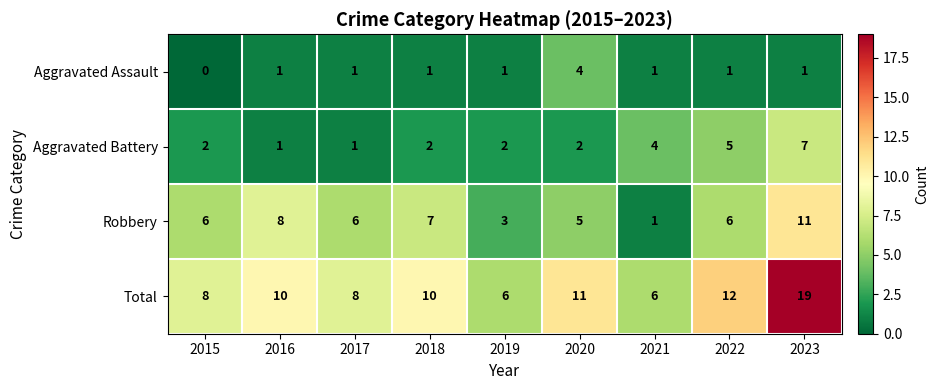

Count the Aggravated Battery values in the range 2 to 4.

5